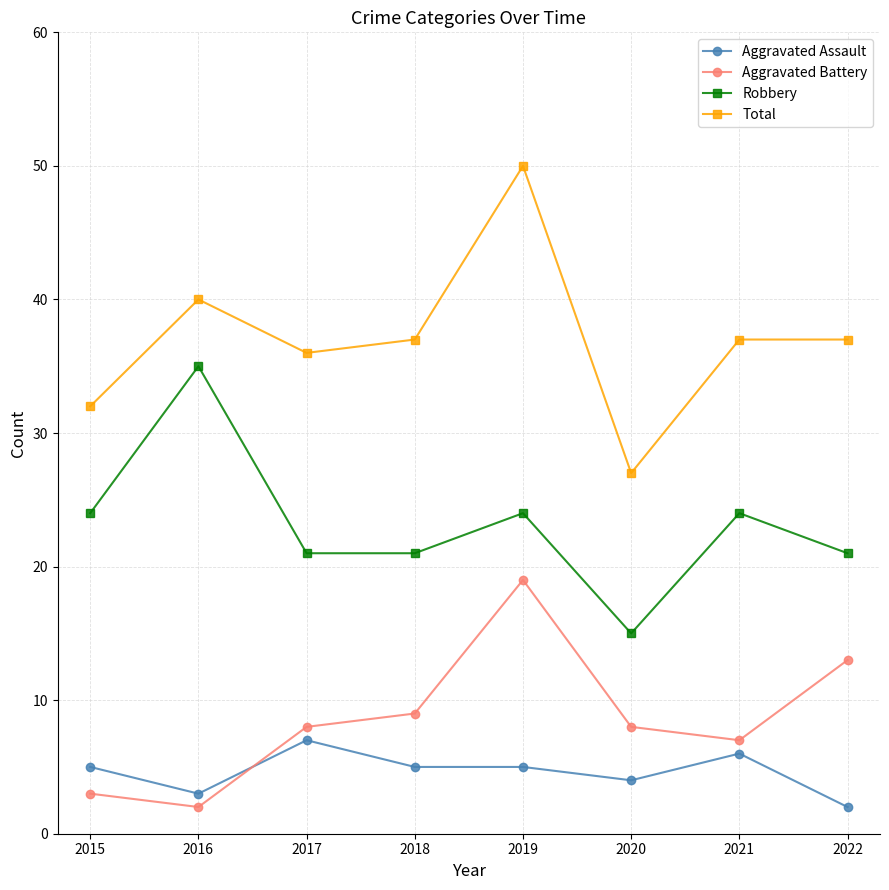

True or false: Total and Aggravated Assault cross at least once.

False